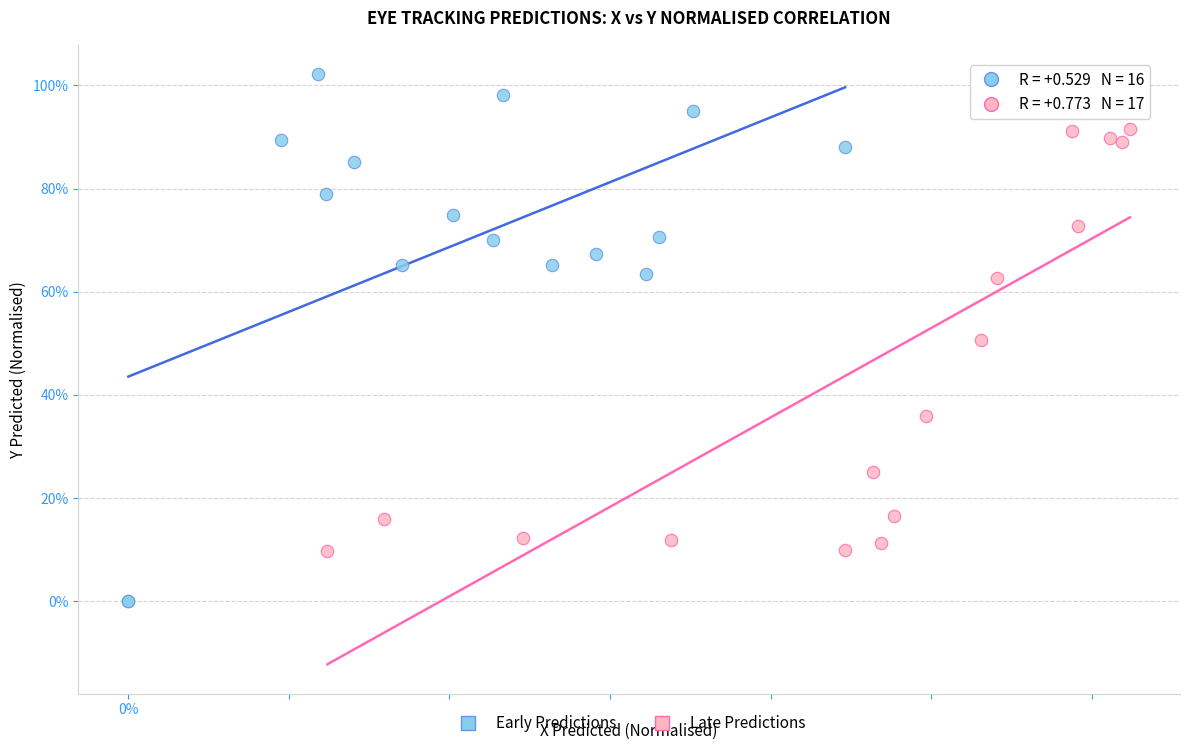

What are all the series names shown in the legend?

Early Predictions, Late Predictions